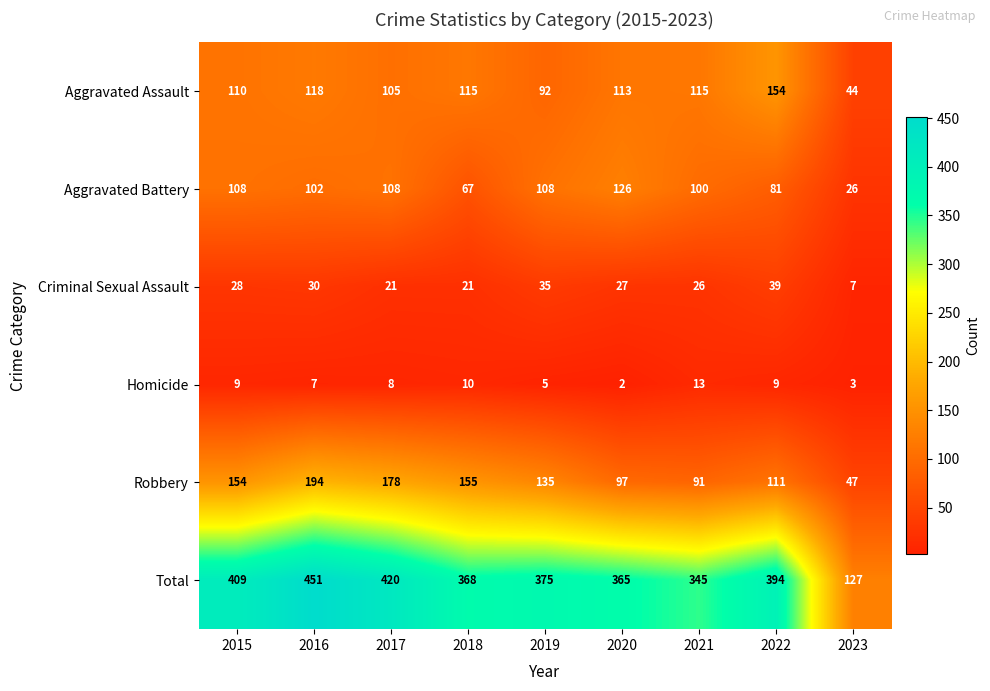

The Total series shows 420 at 2017. True or false?

True